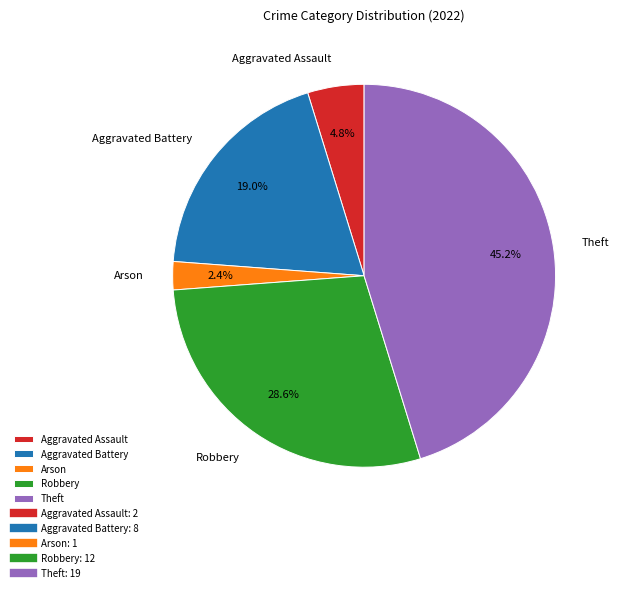

Does Robbery represent more than half of the total?

No